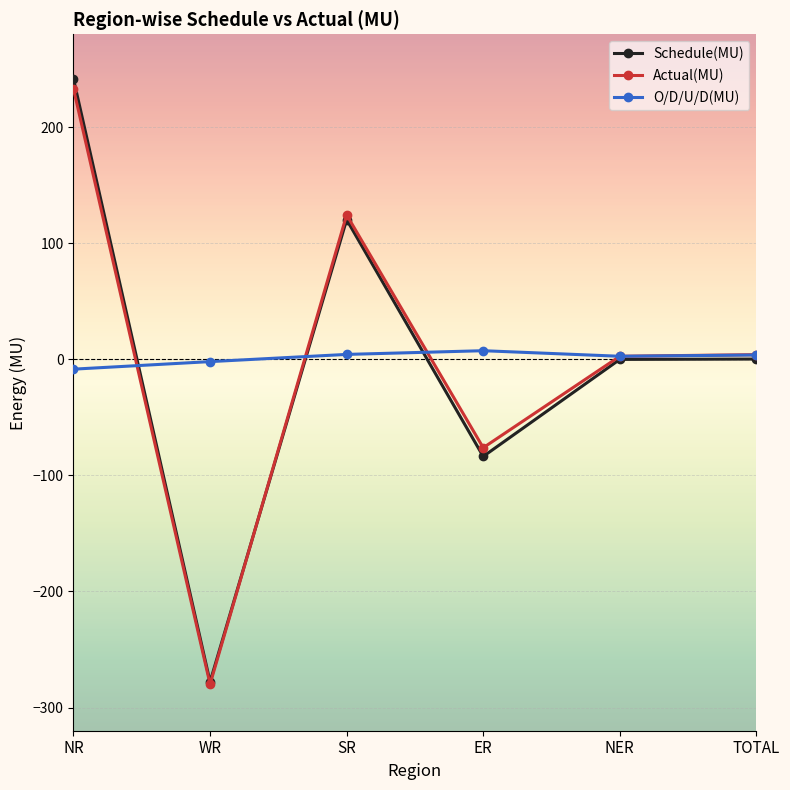

Read the Actual(MU) value at NER.

2.6